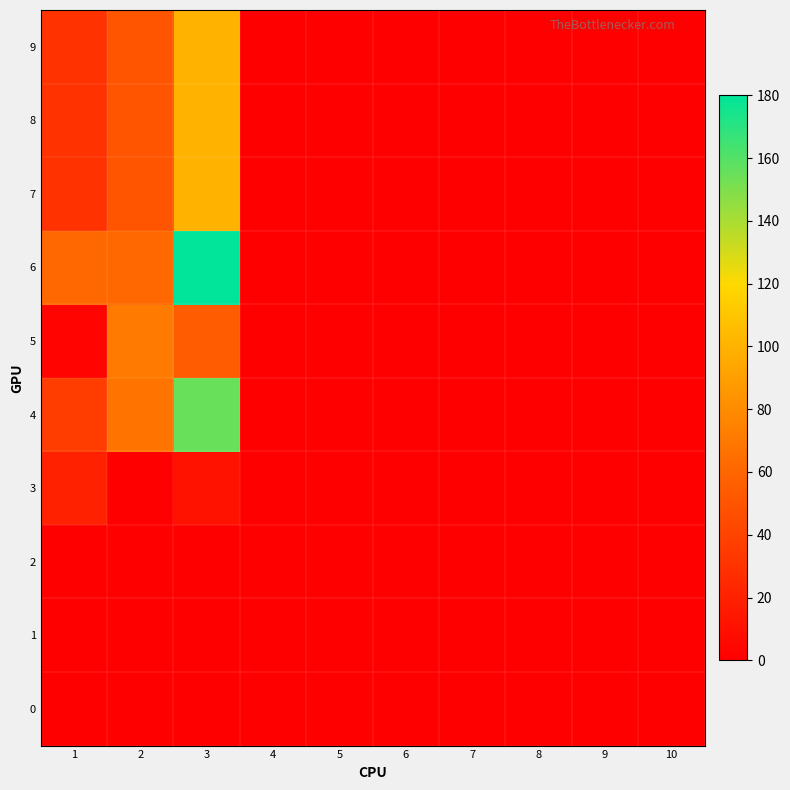

At how many categories does at least one series exceed 154?

1